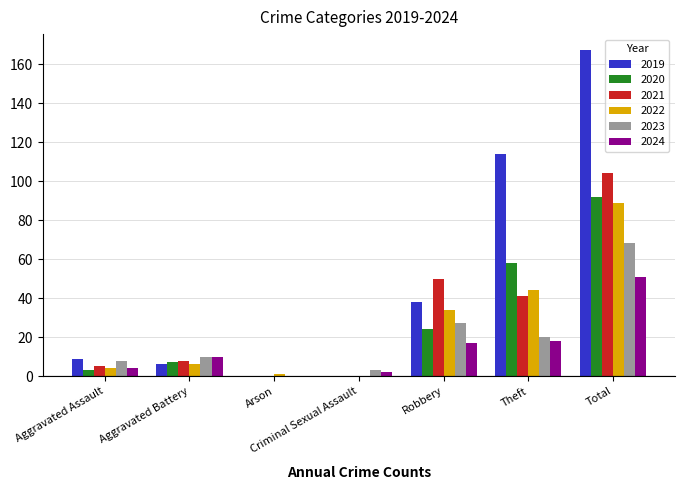

What is the approximate value of 2019 at Total, to the nearest 50?

150